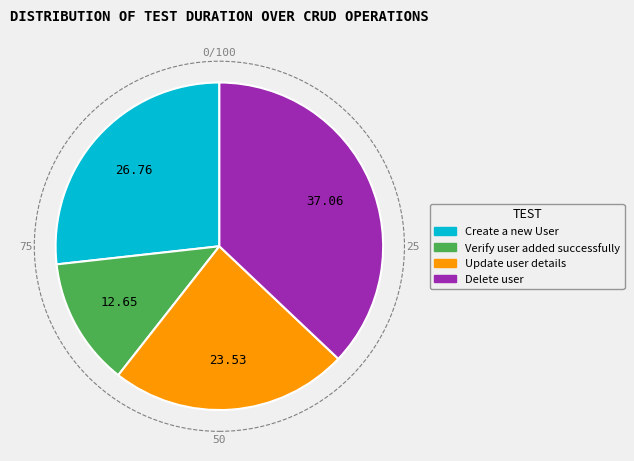

Is there any slice that represents more than half of the pie?

No